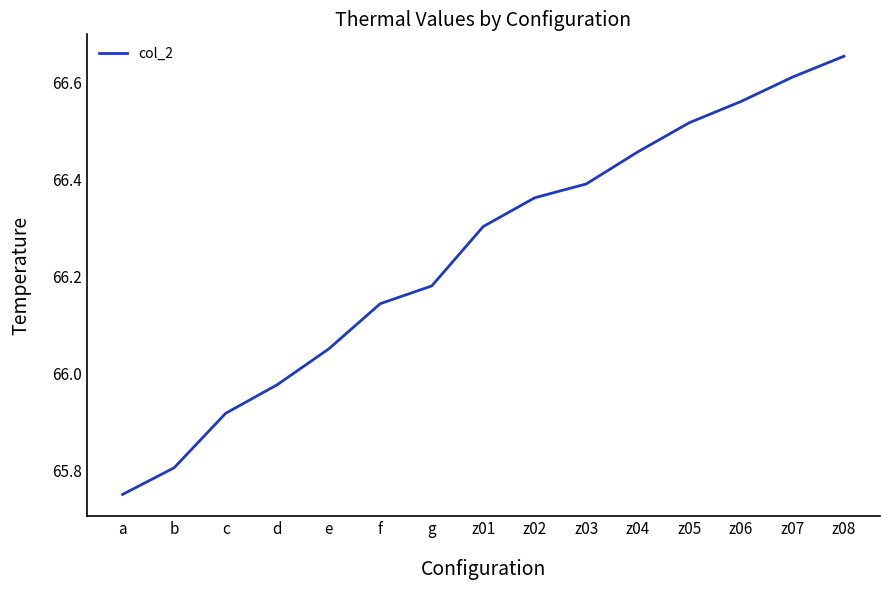

Which category has the highest value across all series?

z08